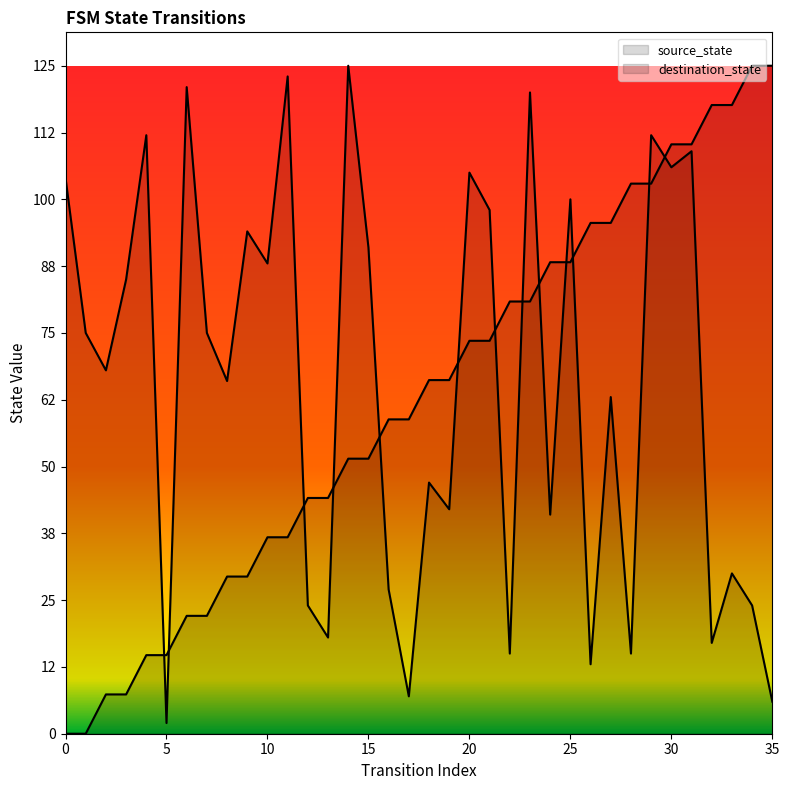

How many values in the destination_state series are below 75?

18